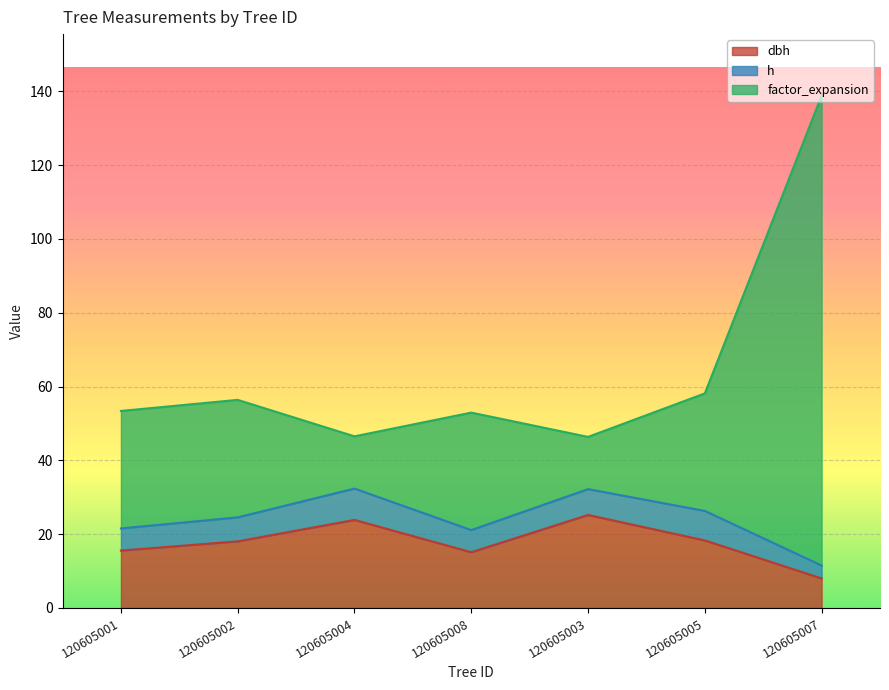

At which category is the sum across all series the highest?

120605007